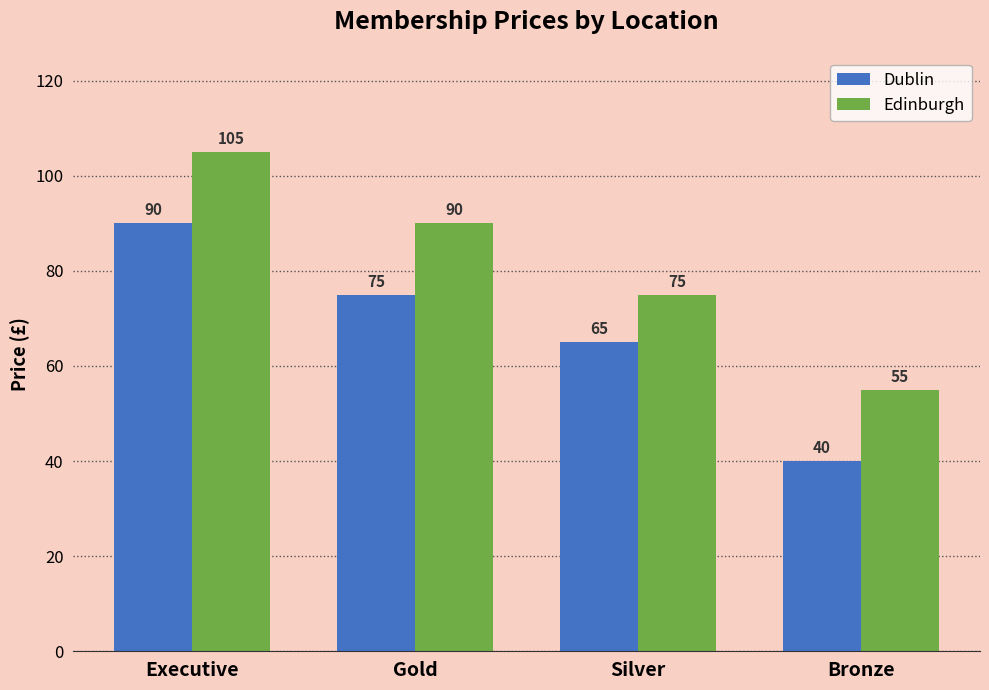

How many groups of bars are there?

4